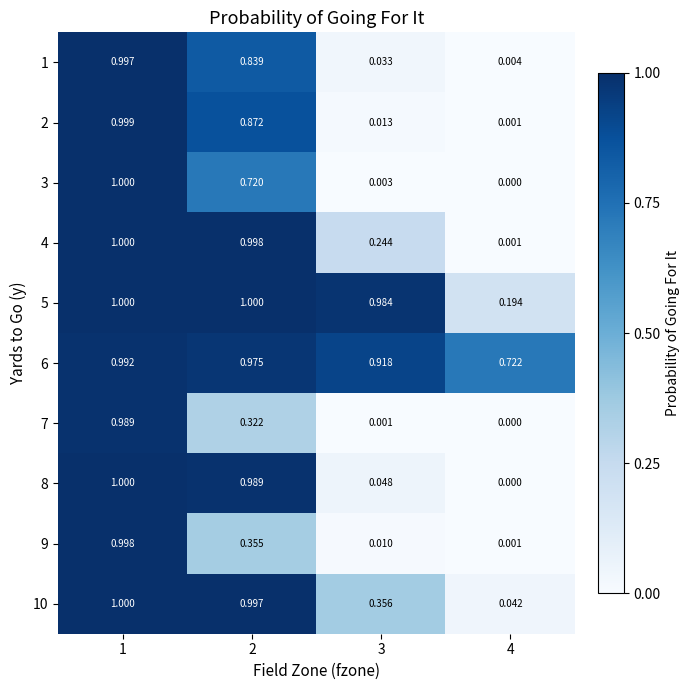

Is the value of 1 at 3 greater than the value of 8 at 3?

No